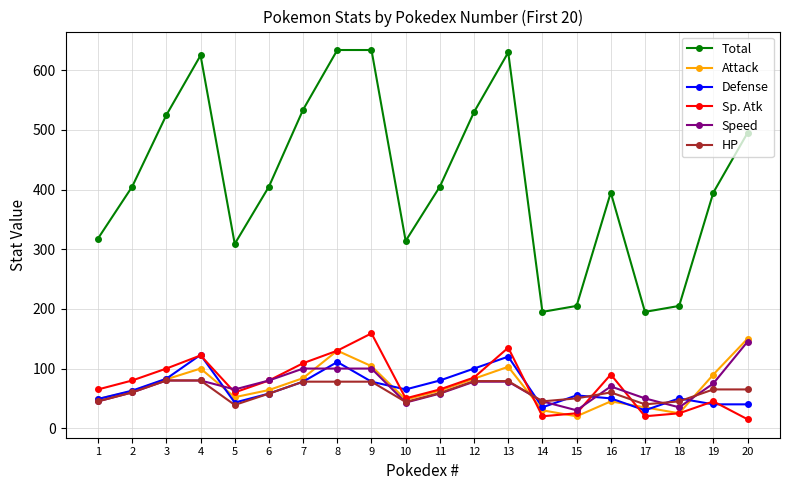

The value of Sp. Atk at 13 is 135. True or false?

True